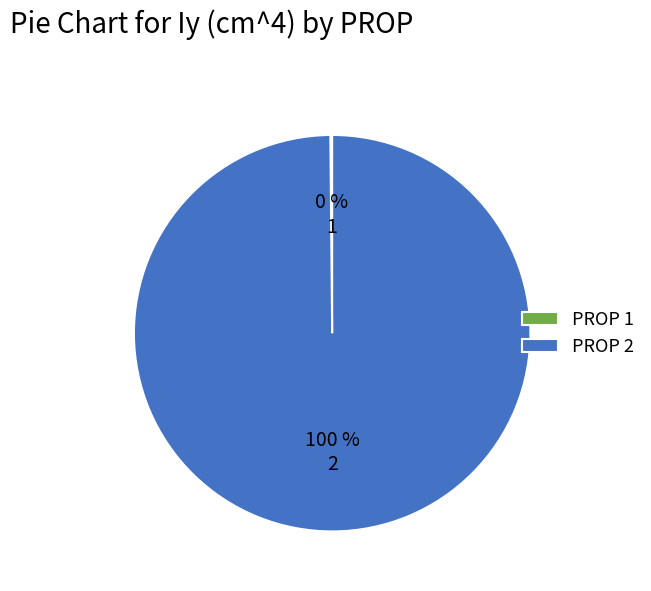

To the nearest percent, what portion does PROP 2 represent?

100%